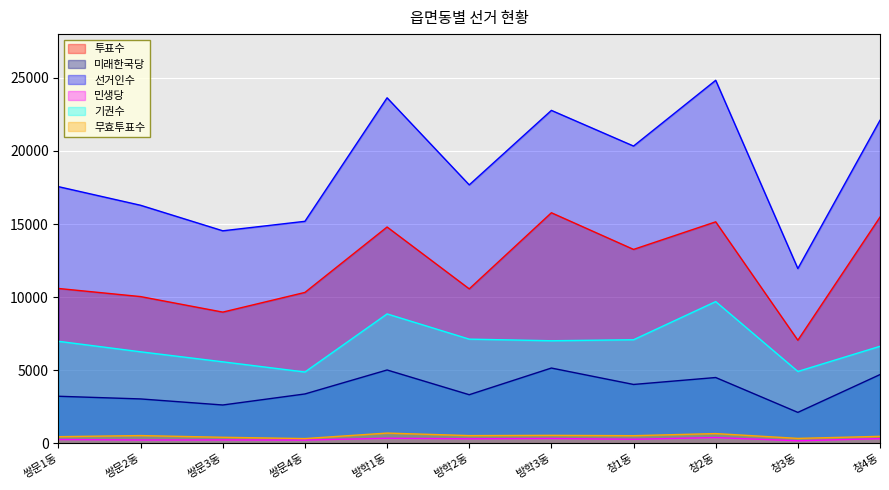

Which label corresponds to the smallest value in the chart?

창3동